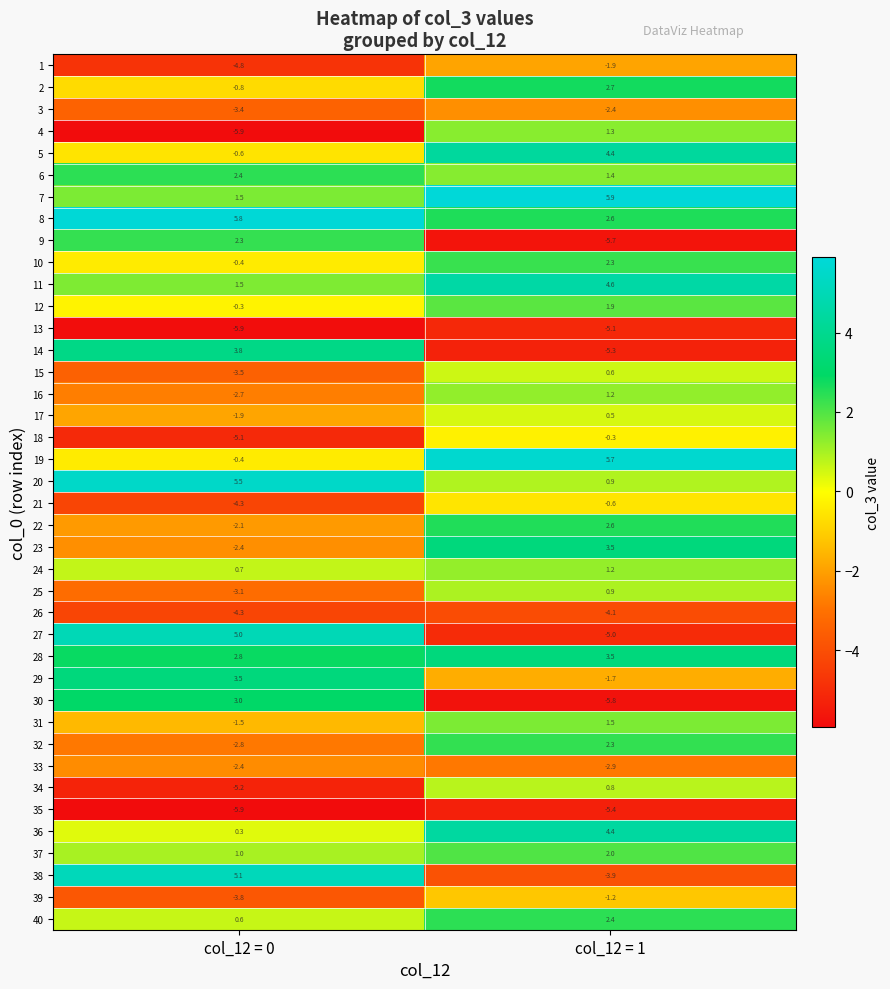

What is the total value across all series at col_12 = 1?

9.8